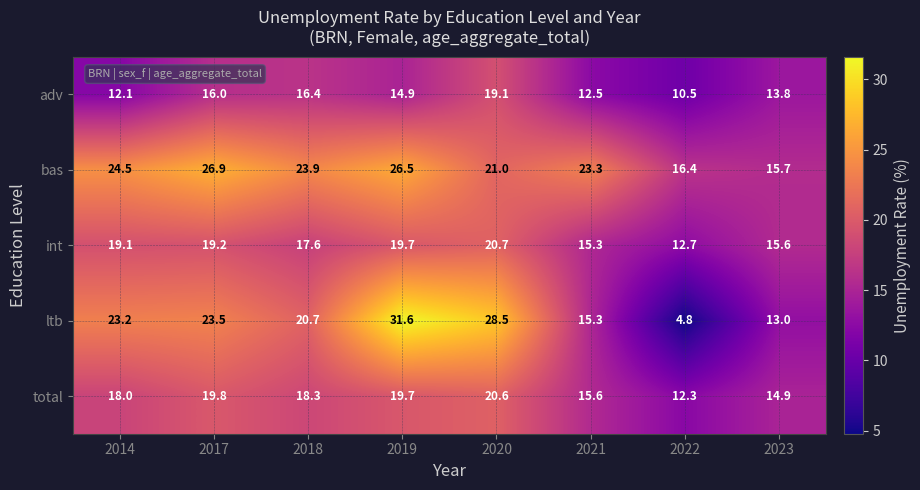

At which category is the sum across all series the highest?

2019